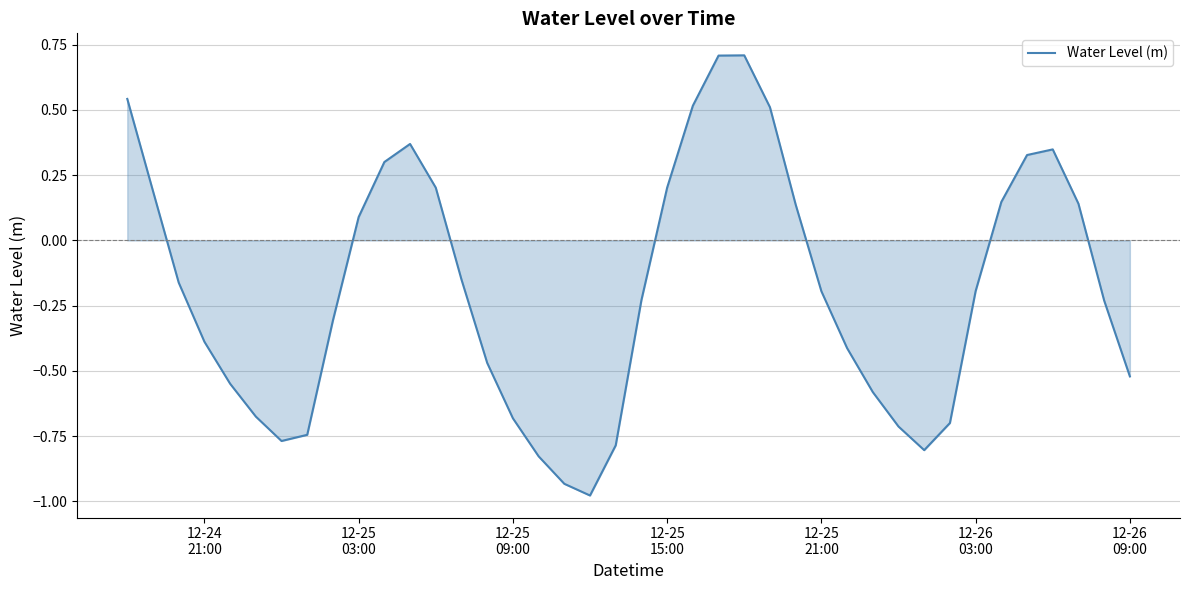

How many lines are shown in the chart?

1